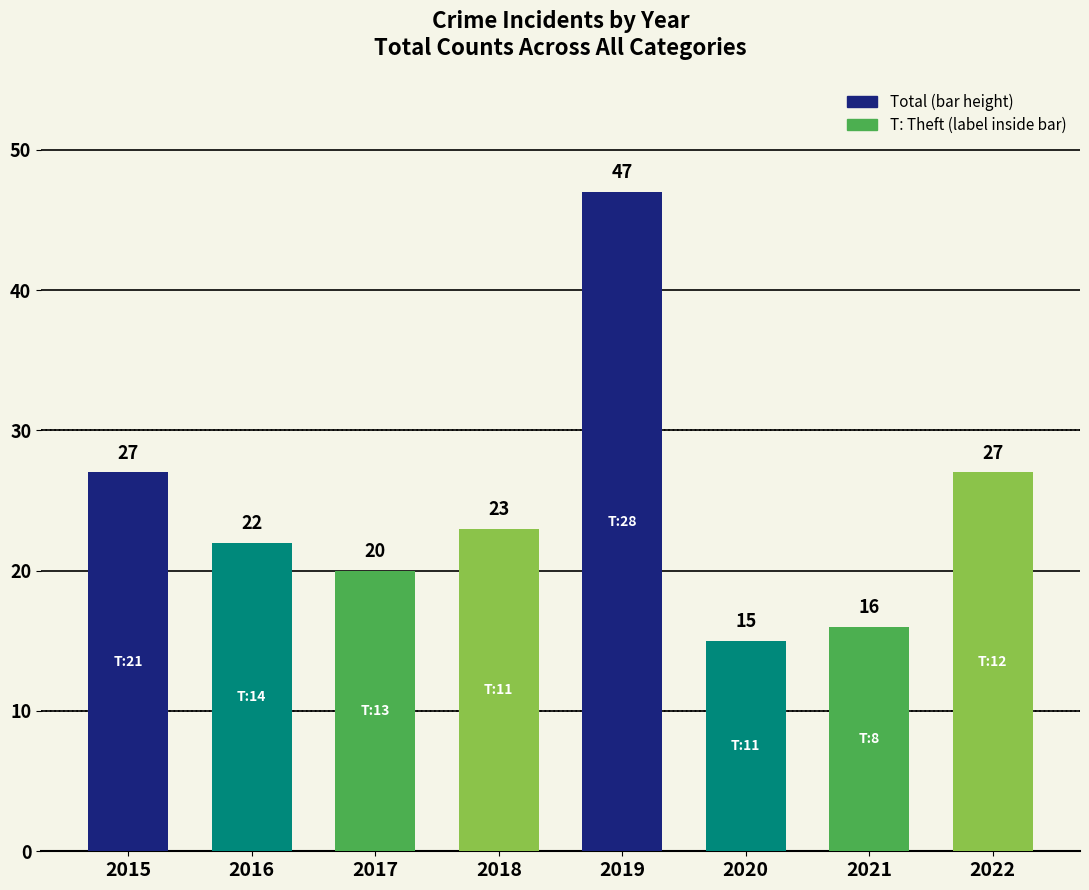

What is the difference between the maximum and second lowest values?

31